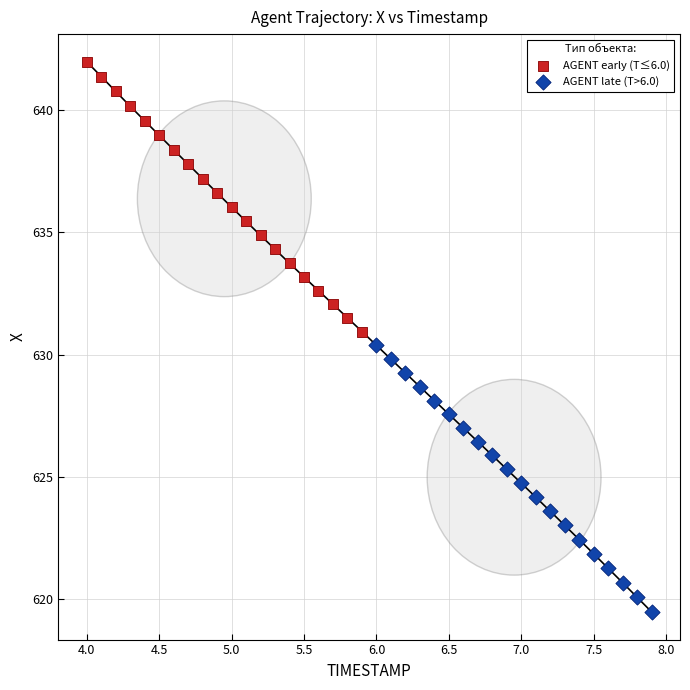

Which series contains the highest Y value?

AGENT early (T≤6.0)